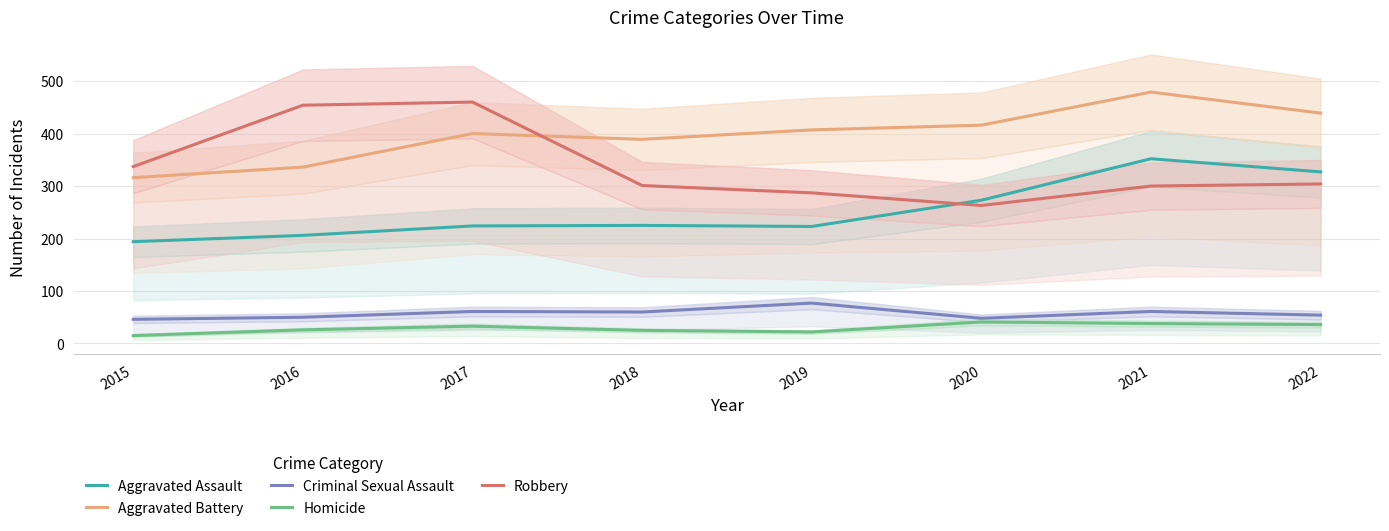

Between 2018 and 2020, which series saw the biggest shift?

Aggravated Assault